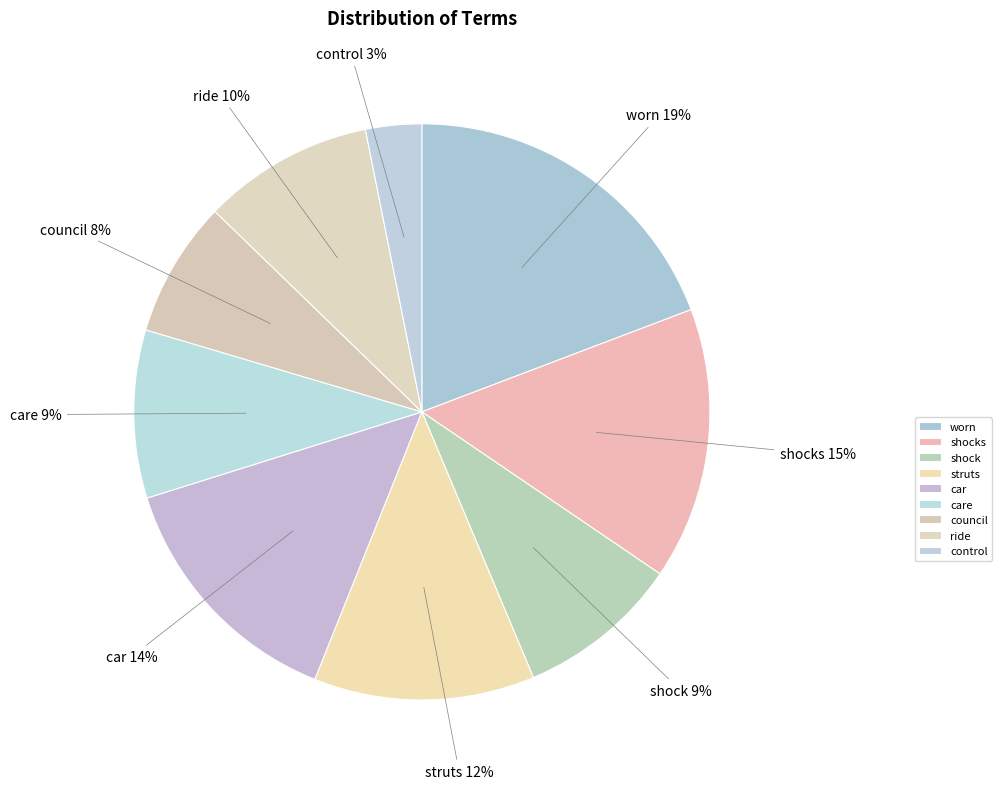

Which category has the biggest portion of the pie?

worn